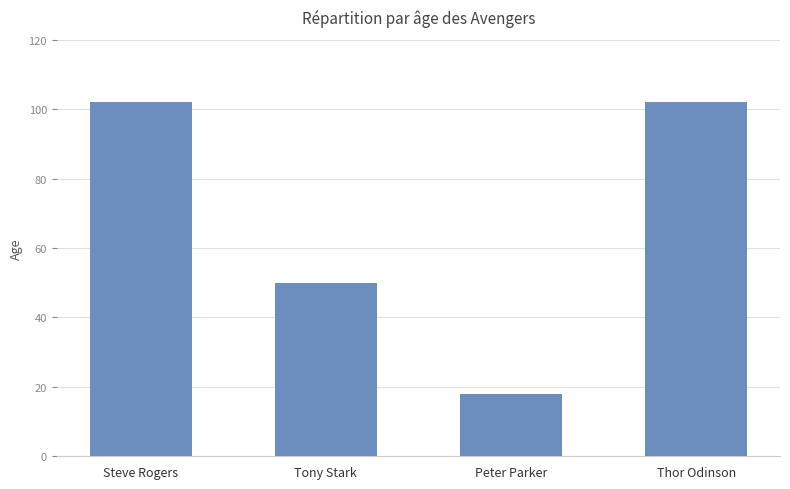

At which label is the value closest to 60?

Tony Stark